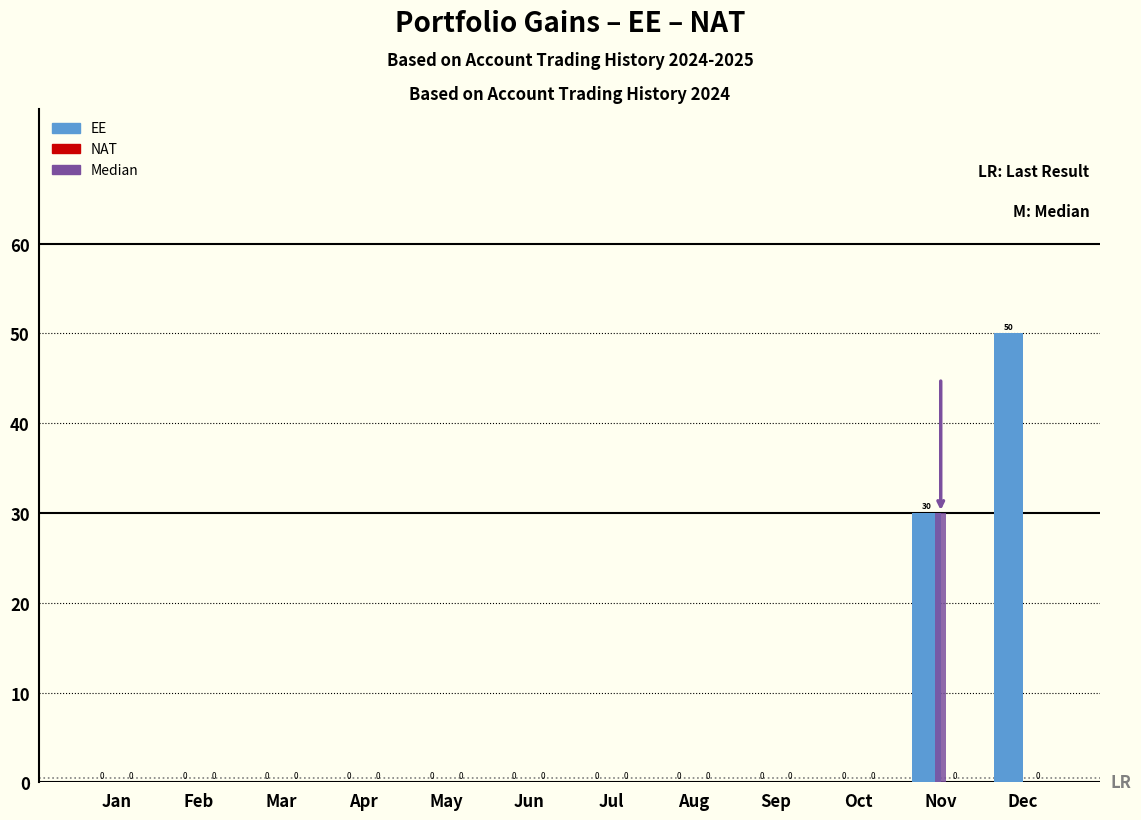

What is the value of the EE bar at the 11th from the left?

30